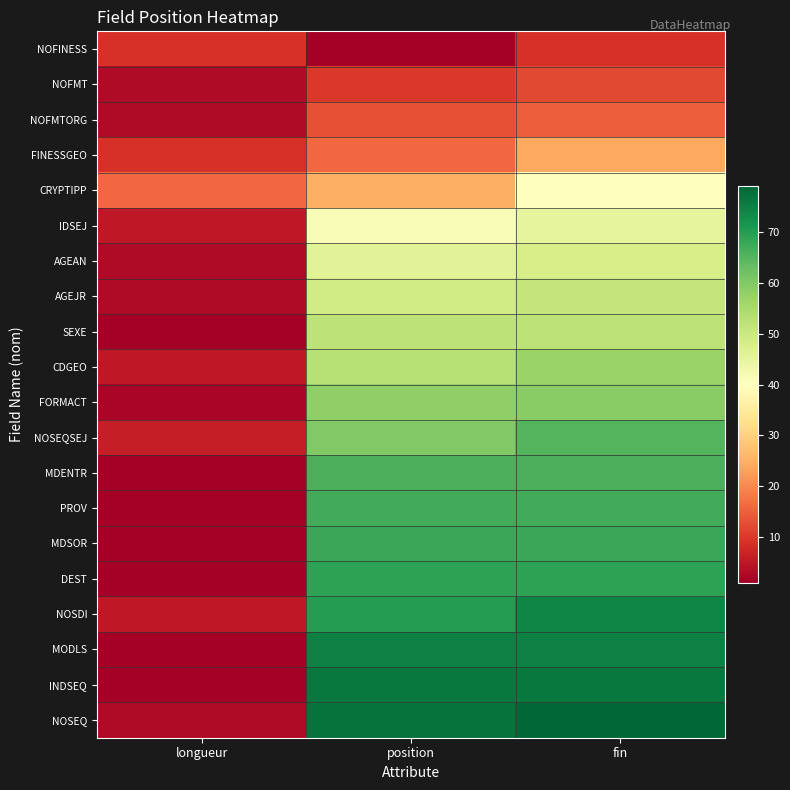

What is the difference between the highest and lowest values at position?

76